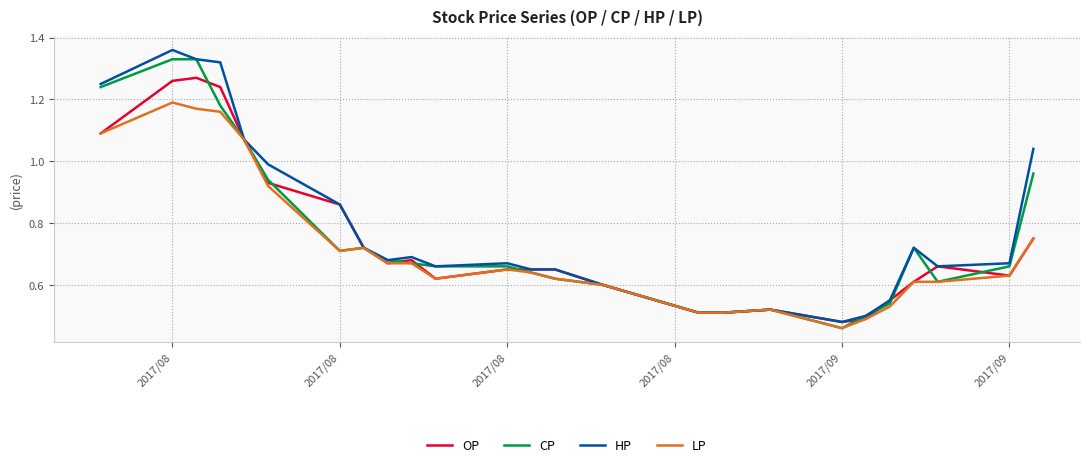

Is this an area chart (filled region under the line)?

No